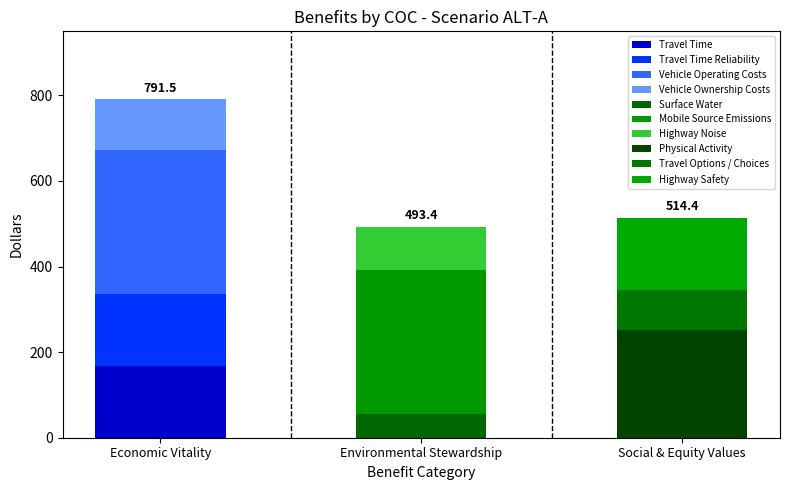

Does the chart contain any negative values?

No